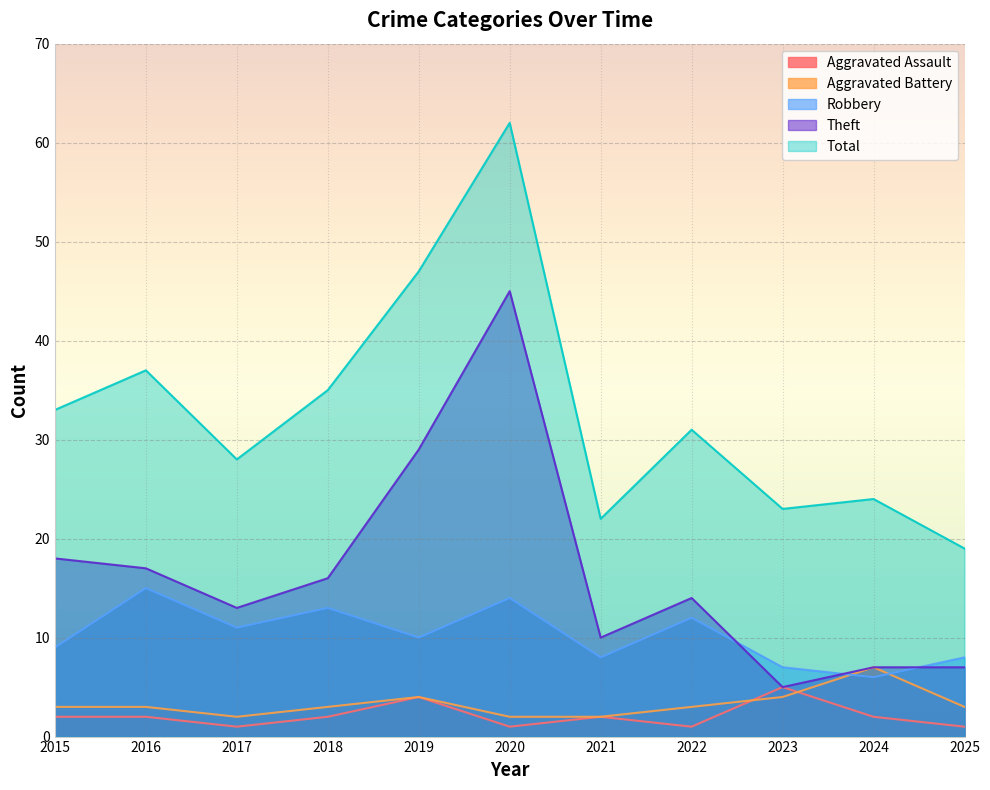

What is the spread (max minus min) of values at 2022?

30